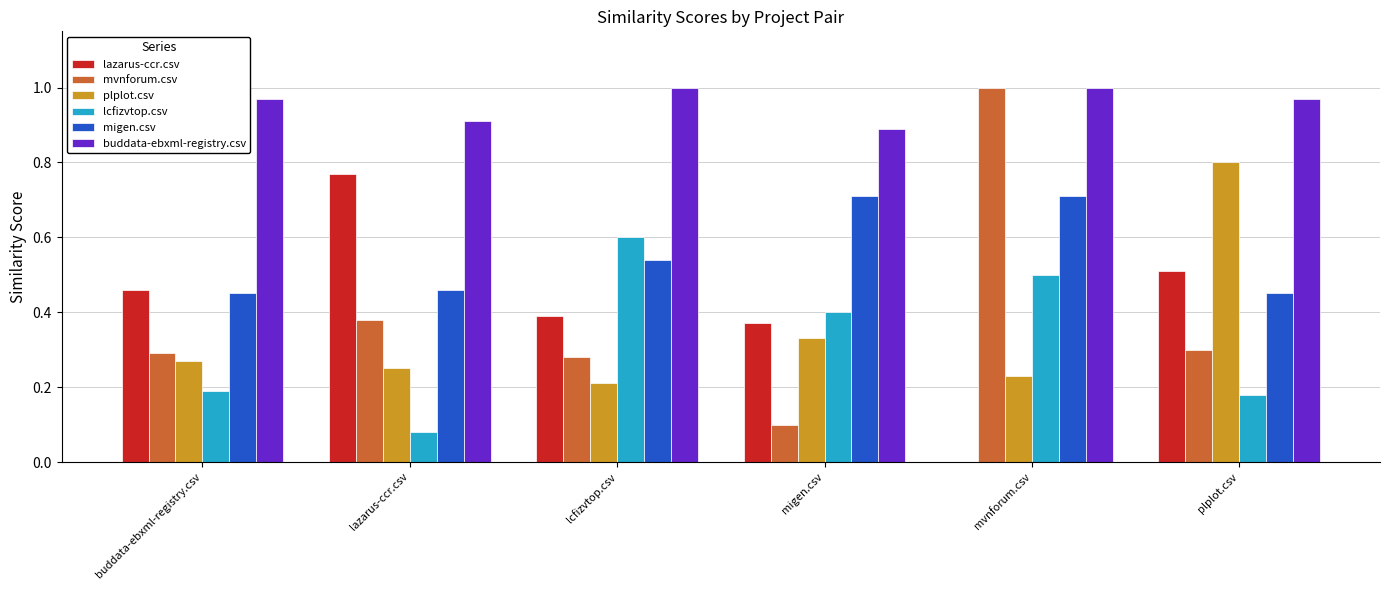

Is the value of mvnforum.csv at buddata-ebxml-registry.csv greater than the value of lazarus-ccr.csv at mvnforum.csv?

Yes